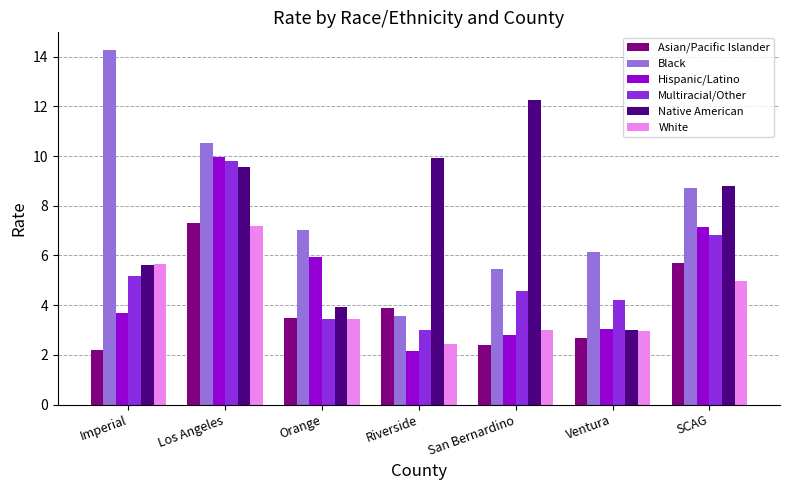

What is the sum of the White values at Imperial and Los Angeles?

12.8